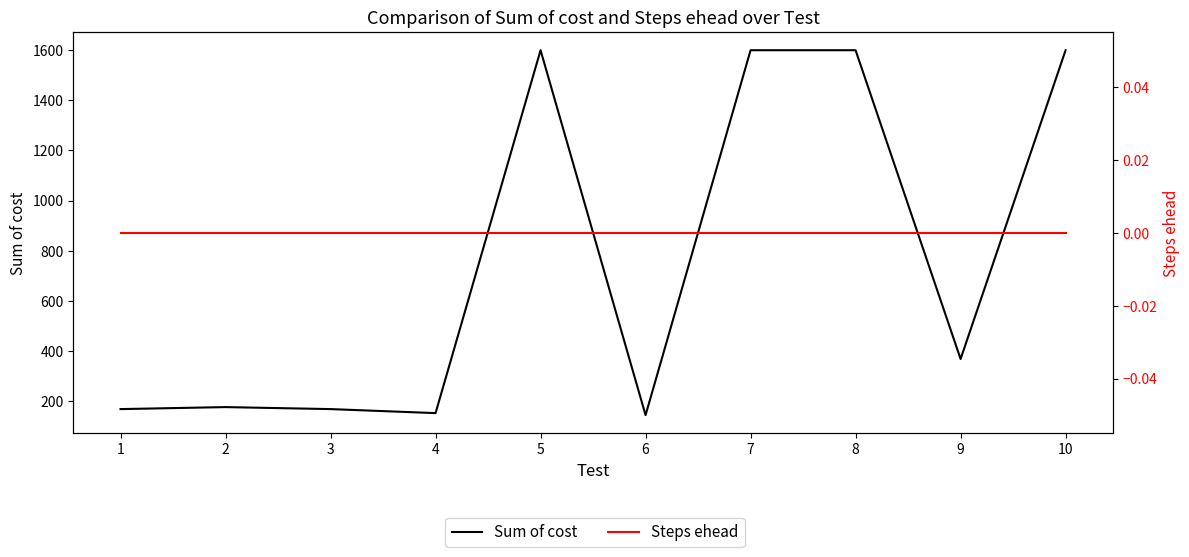

Reading right to left, what are all the values shown in this chart?

Sum of cost: 10=1600	9=368	8=1600	7=1600	6=144	5=1600	4=152	3=168	2=176	1=168
Steps ehead: 10=0	9=0	8=0	7=0	6=0	5=0	4=0	3=0	2=0	1=0